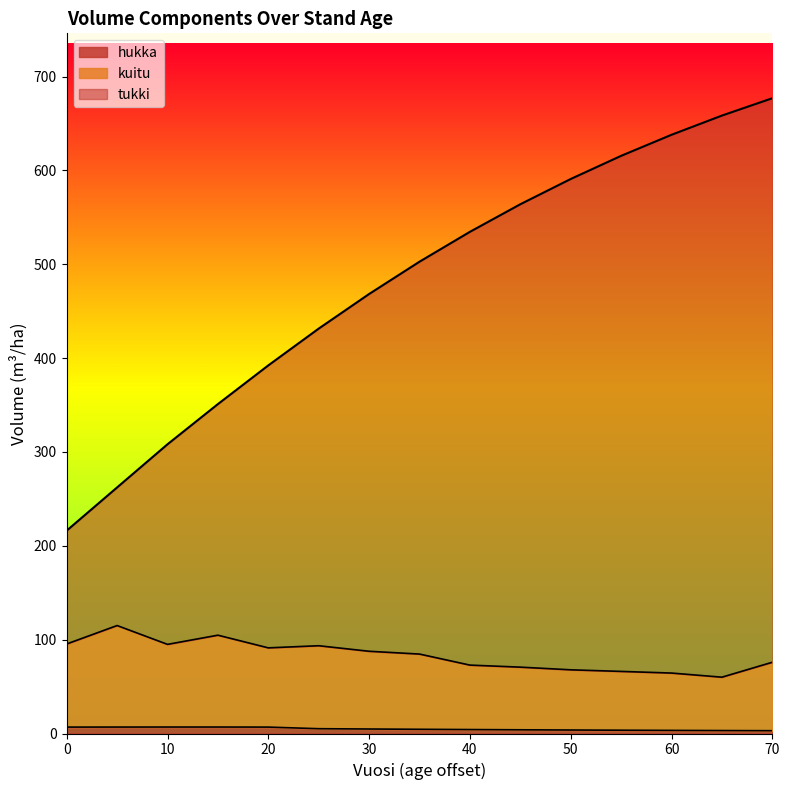

At which category is the sum across all series the highest?

70